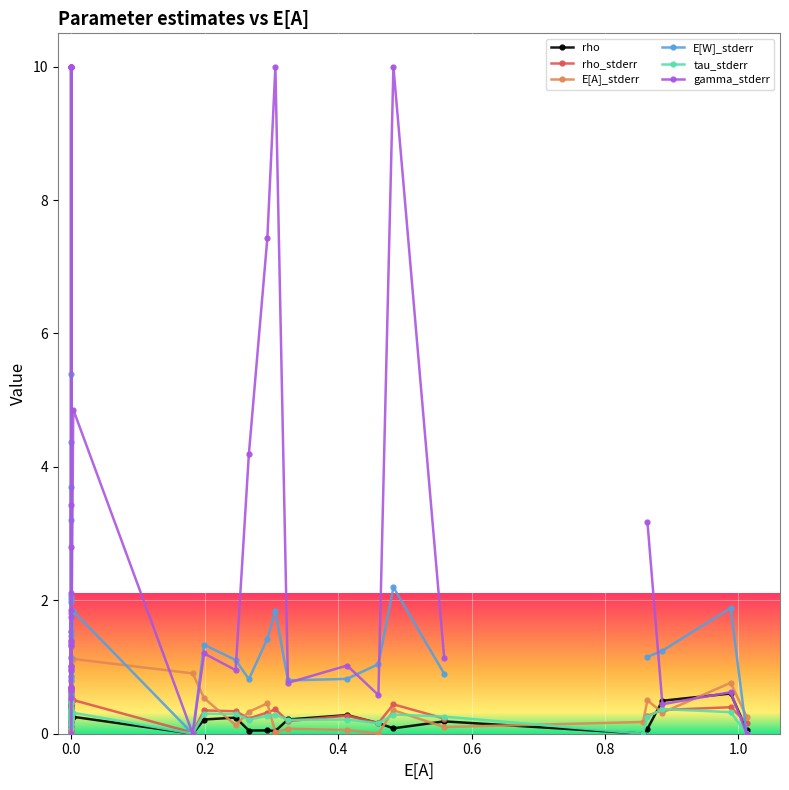

How many data points does each series have?

40